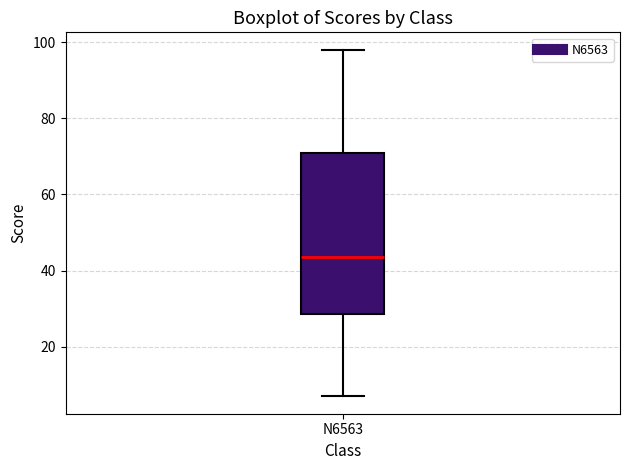

Transcribe this box plot: give where the median line is, the range the box spans, and where the two whiskers end, as read against the y-axis. The values are not printed on the chart, so give them approximately, as read against the axis.

median 44, box 28 to 72, whiskers 8 to 98